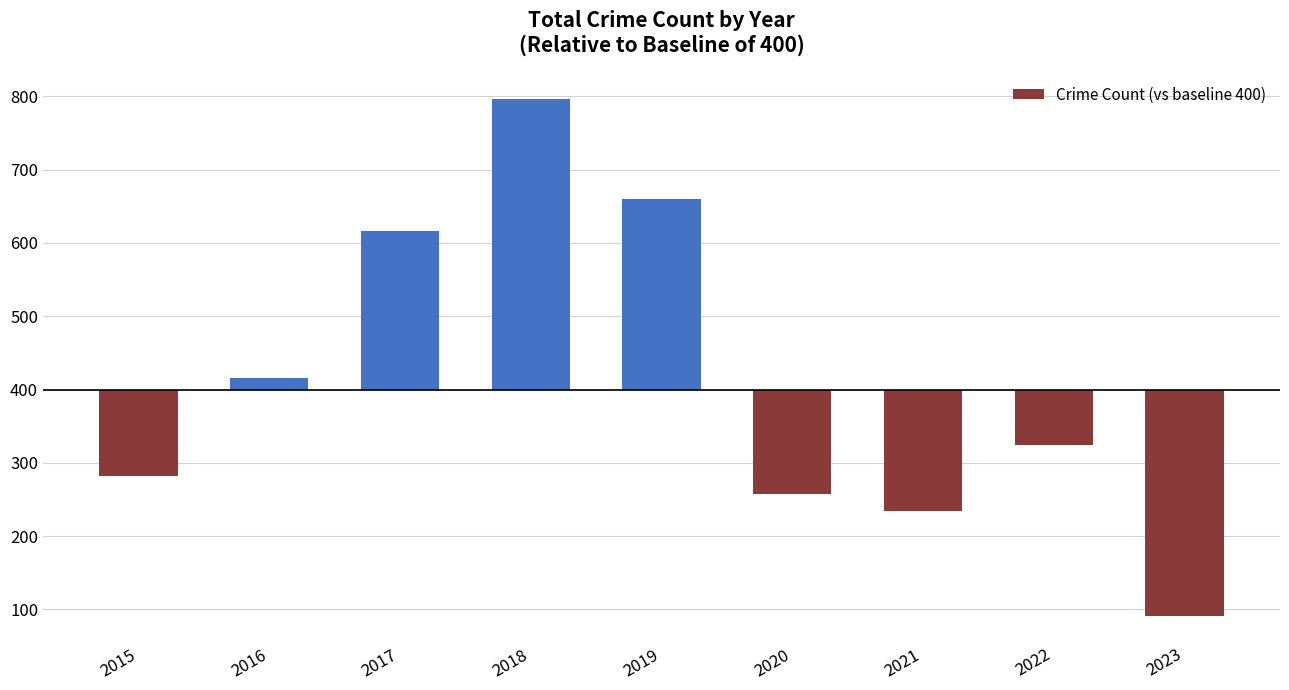

The value at 2023 is -309. True or false?

True